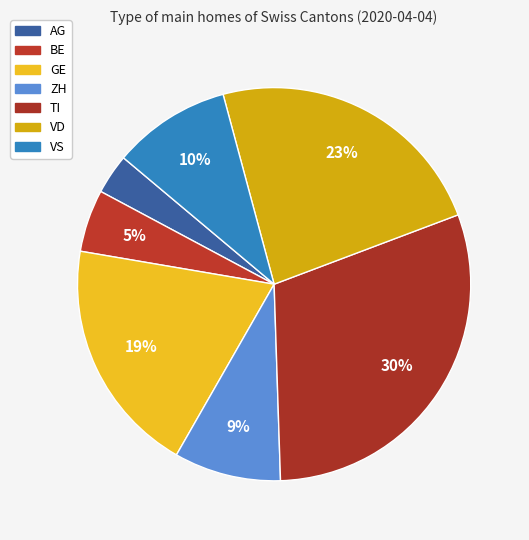

The VS slice represents 22% of the pie. True or false?

False